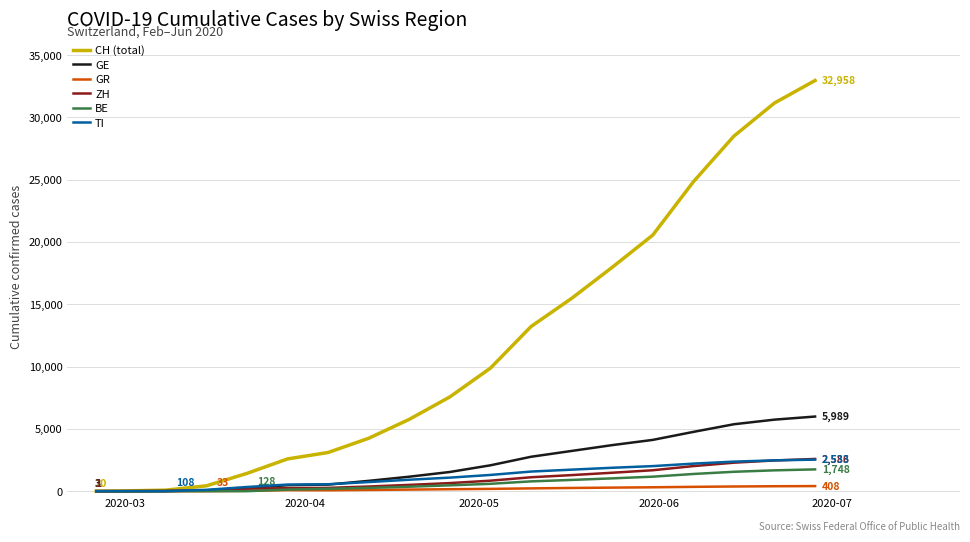

Which series has the largest total across all categories?

CH (total)